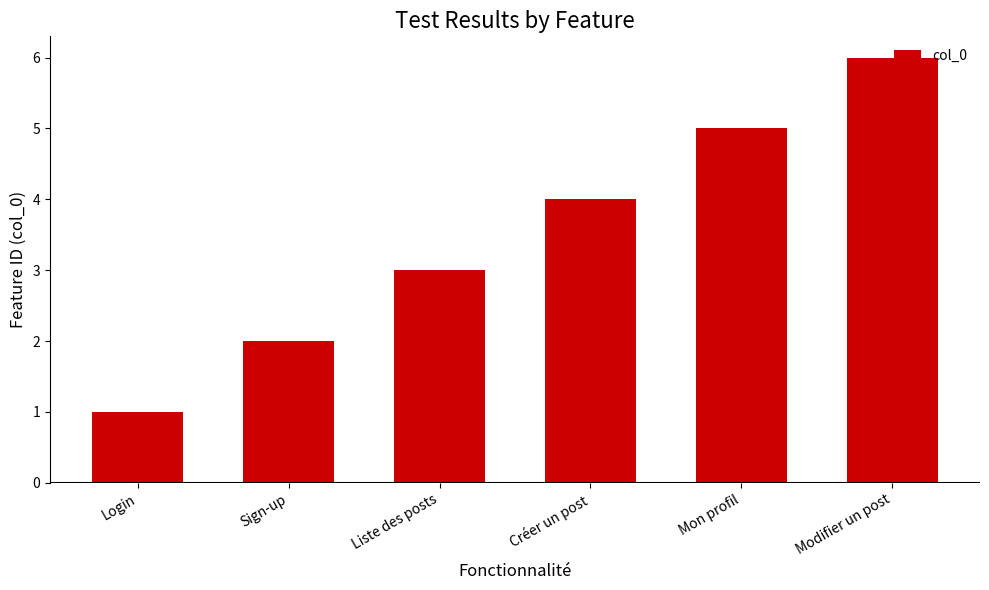

The value at Mon profil is 8. True or false?

False